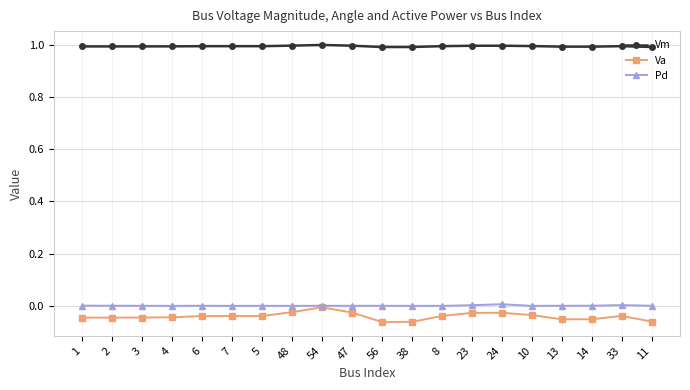

Which series has the largest range (max minus min)?

Va